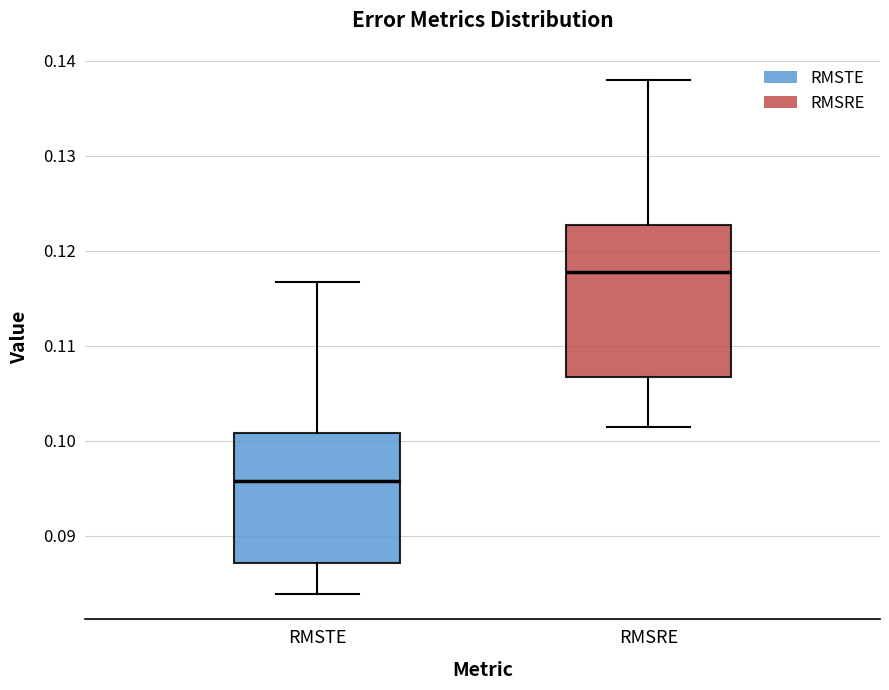

Which box's median line is the lowest?

RMSTE